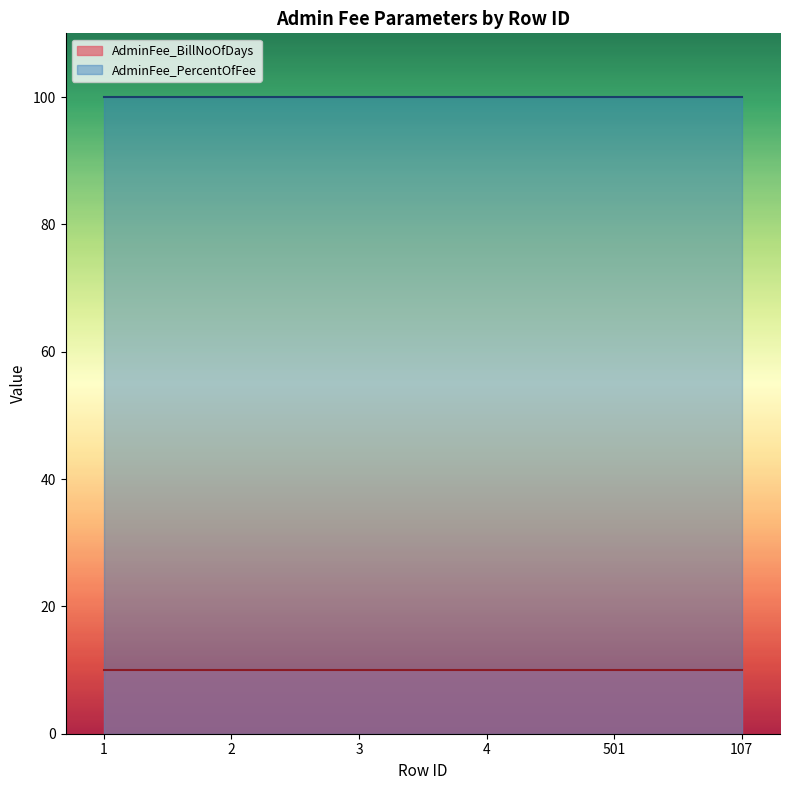

Rank the categories by AdminFee_PercentOfFee value from highest to lowest.

1, 2, 3, 4, 501, 107